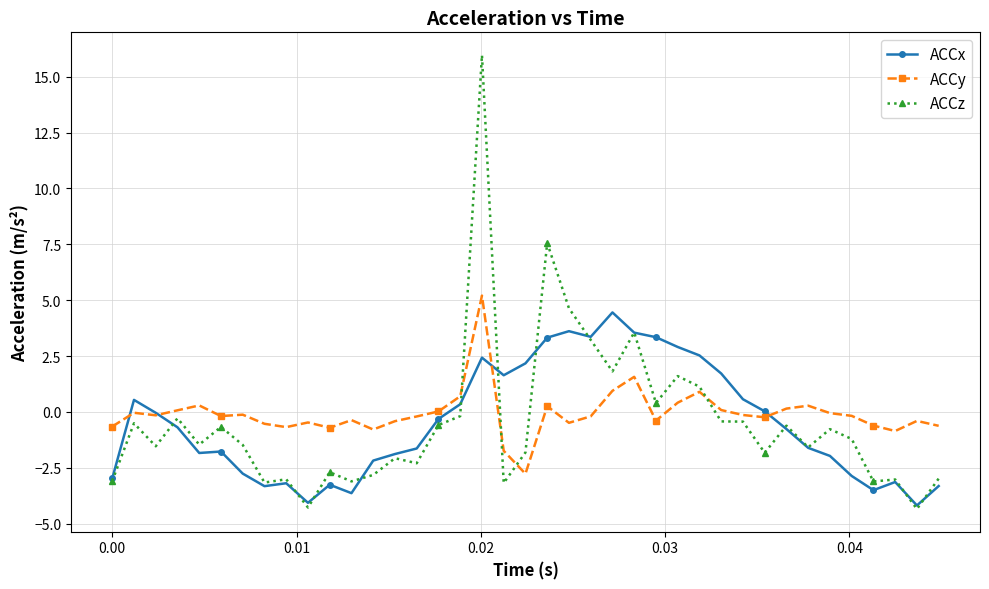

Which series has the widest spread of values?

ACCz